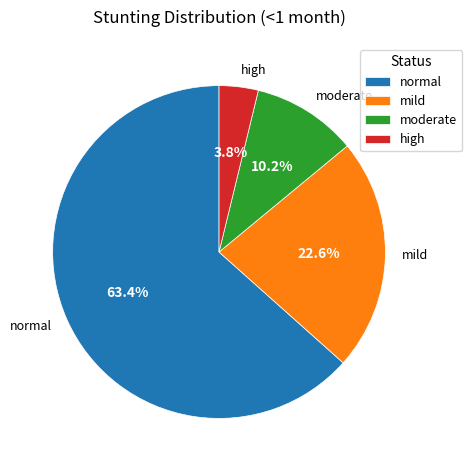

Rank the categories by value from highest to lowest.

normal, mild, moderate, high